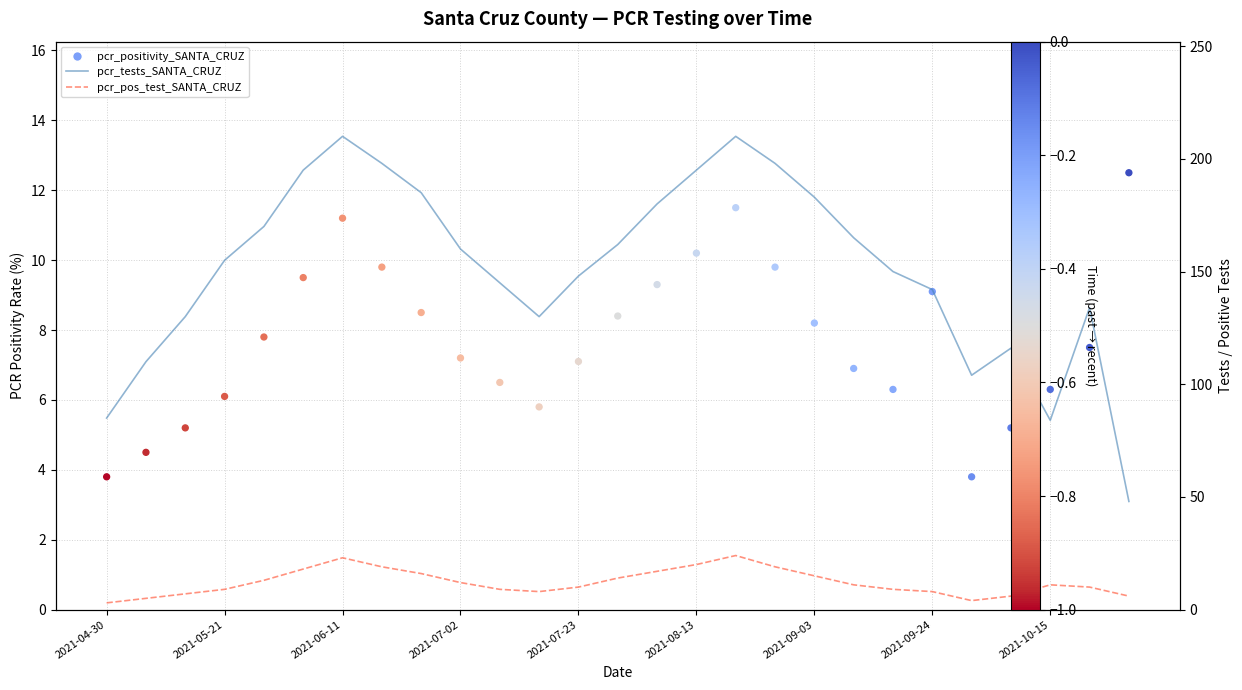

Which series has the widest spread of Y values?

pcr_tests_SANTA_CRUZ